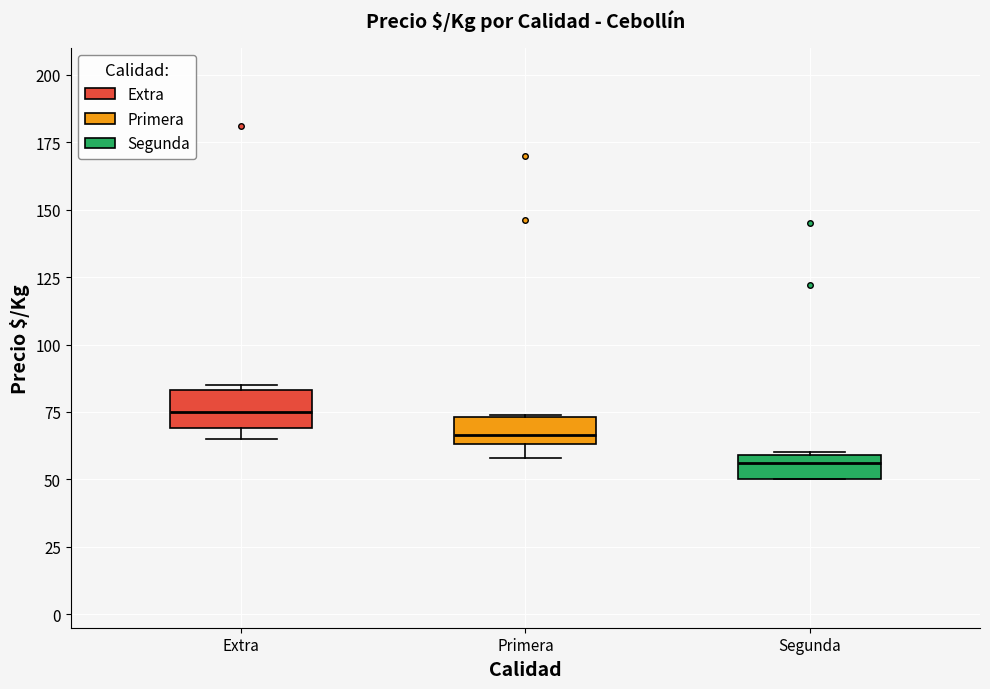

Where is the upper edge of the box for Segunda on the y-axis? The values are not printed on the chart, so give them approximately, as read against the axis.

60